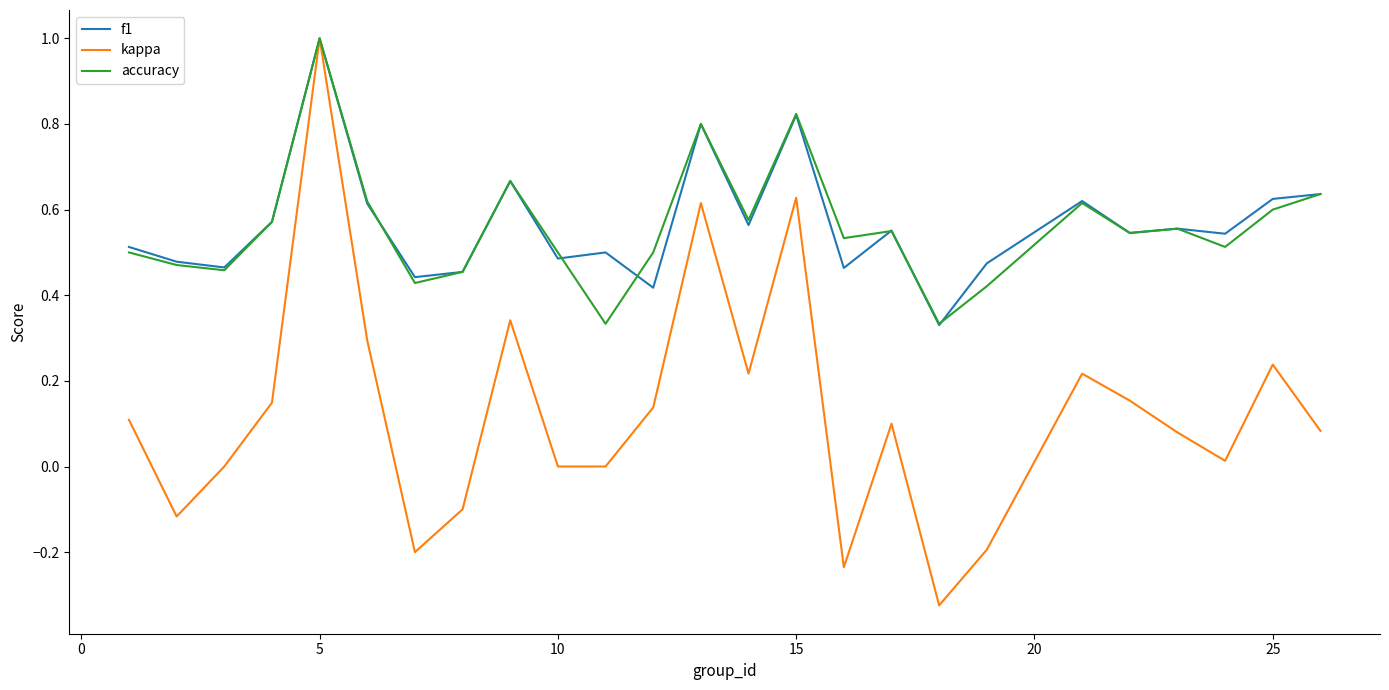

What is the greatest value displayed?

1.0